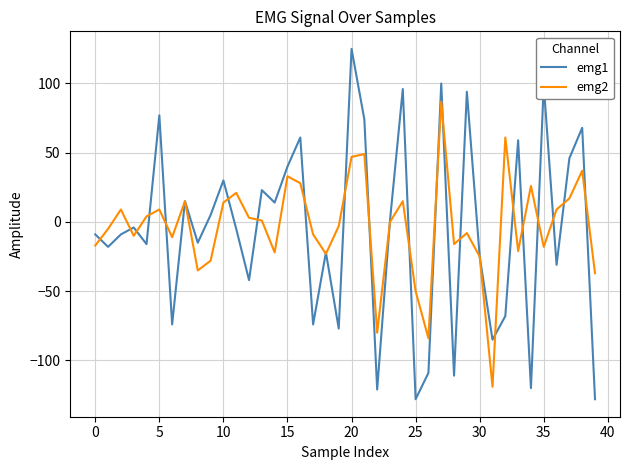

Which series has the widest spread of values?

emg1